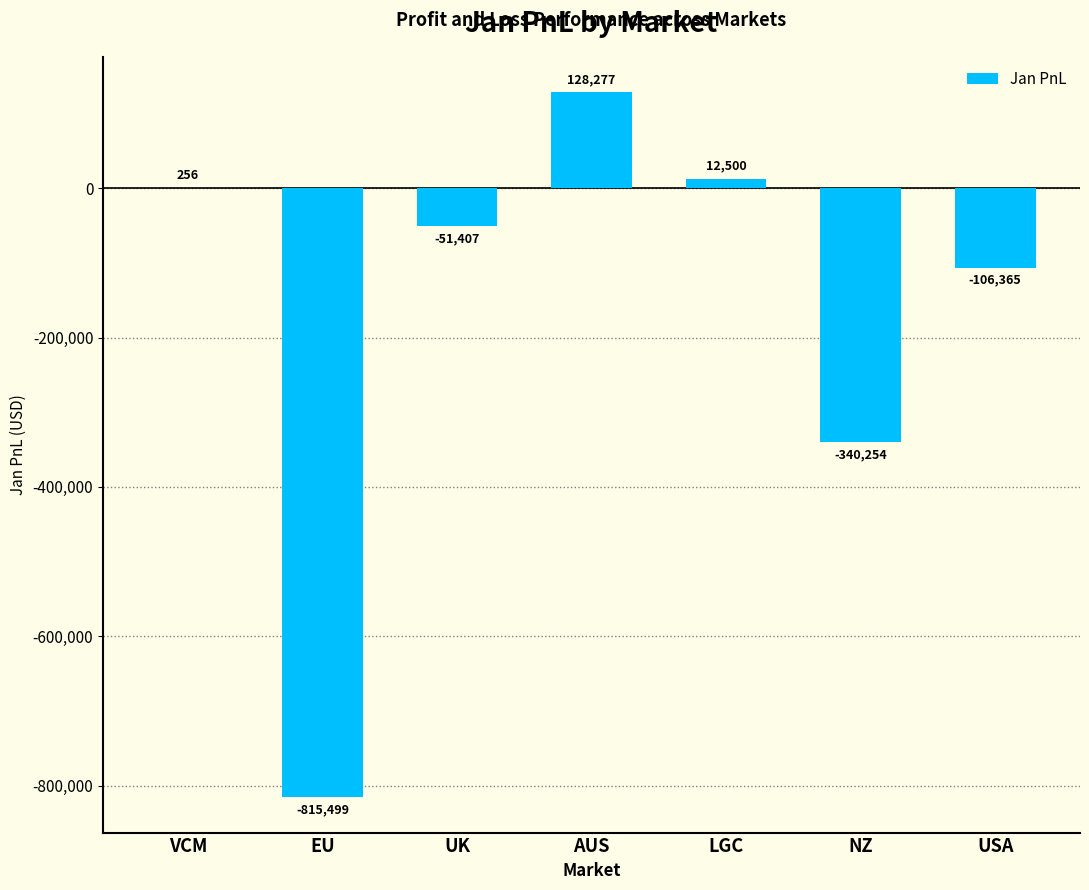

What is the maximum value shown in the chart?

128276.6